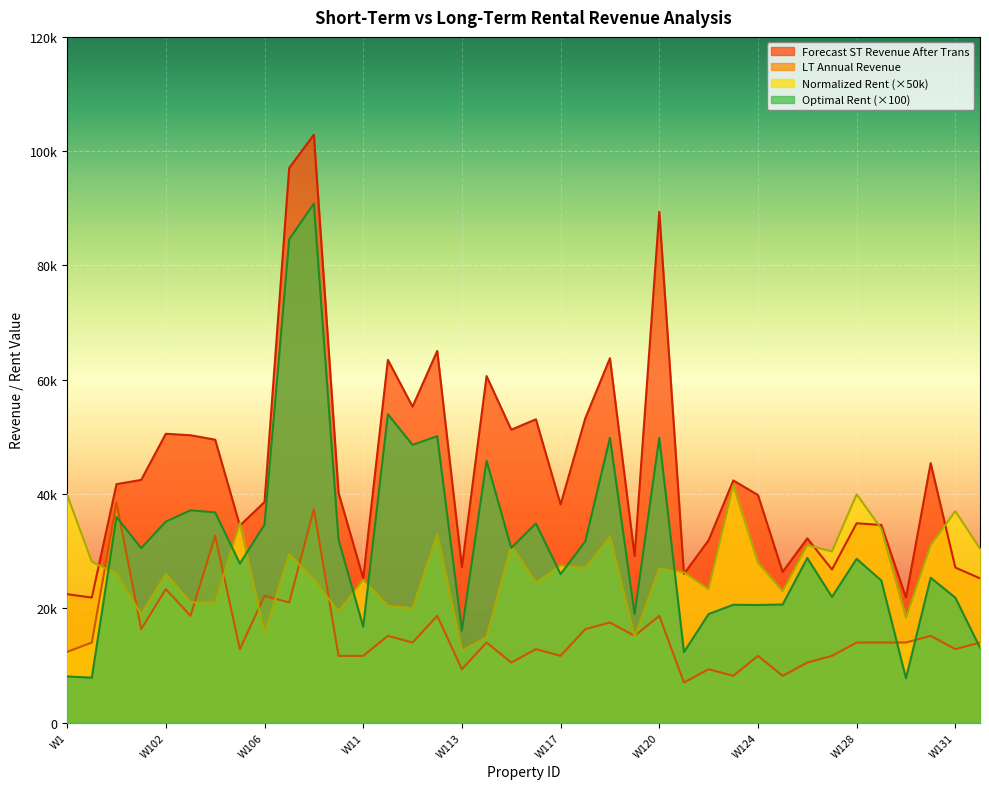

The value of Forecast ST Revenue After Trans at W127 is 26788.7. True or false?

True